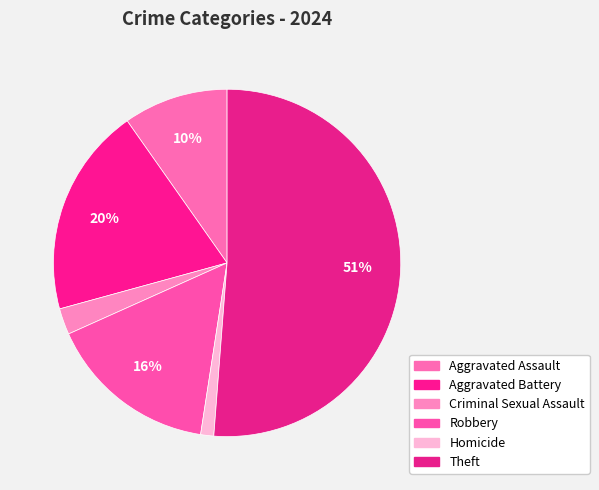

Which slice is the smallest?

Homicide